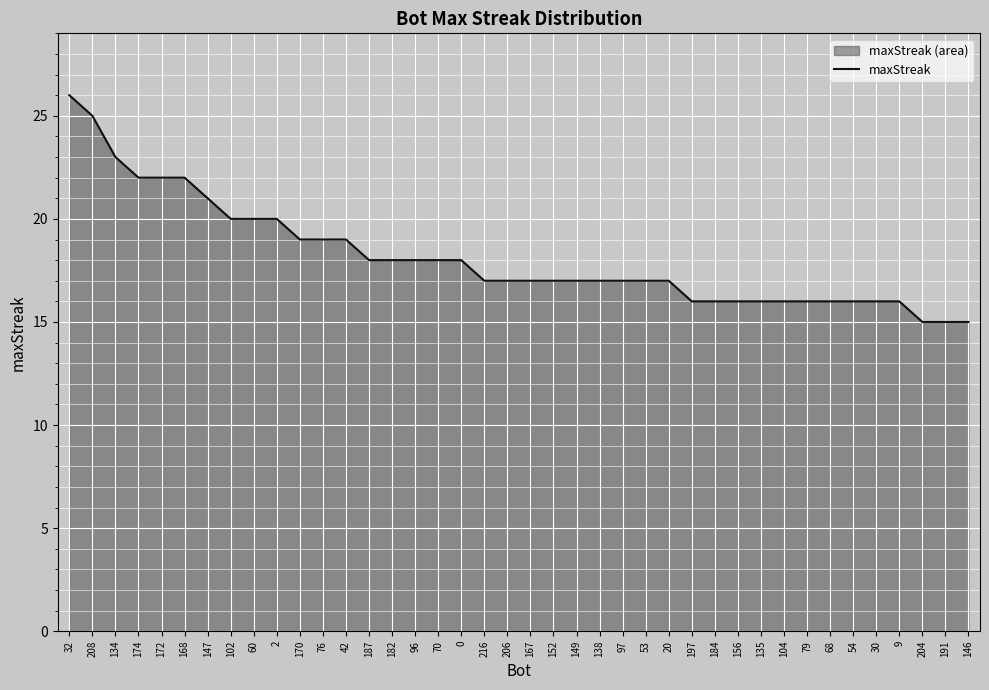

What is the smallest value displayed?

15